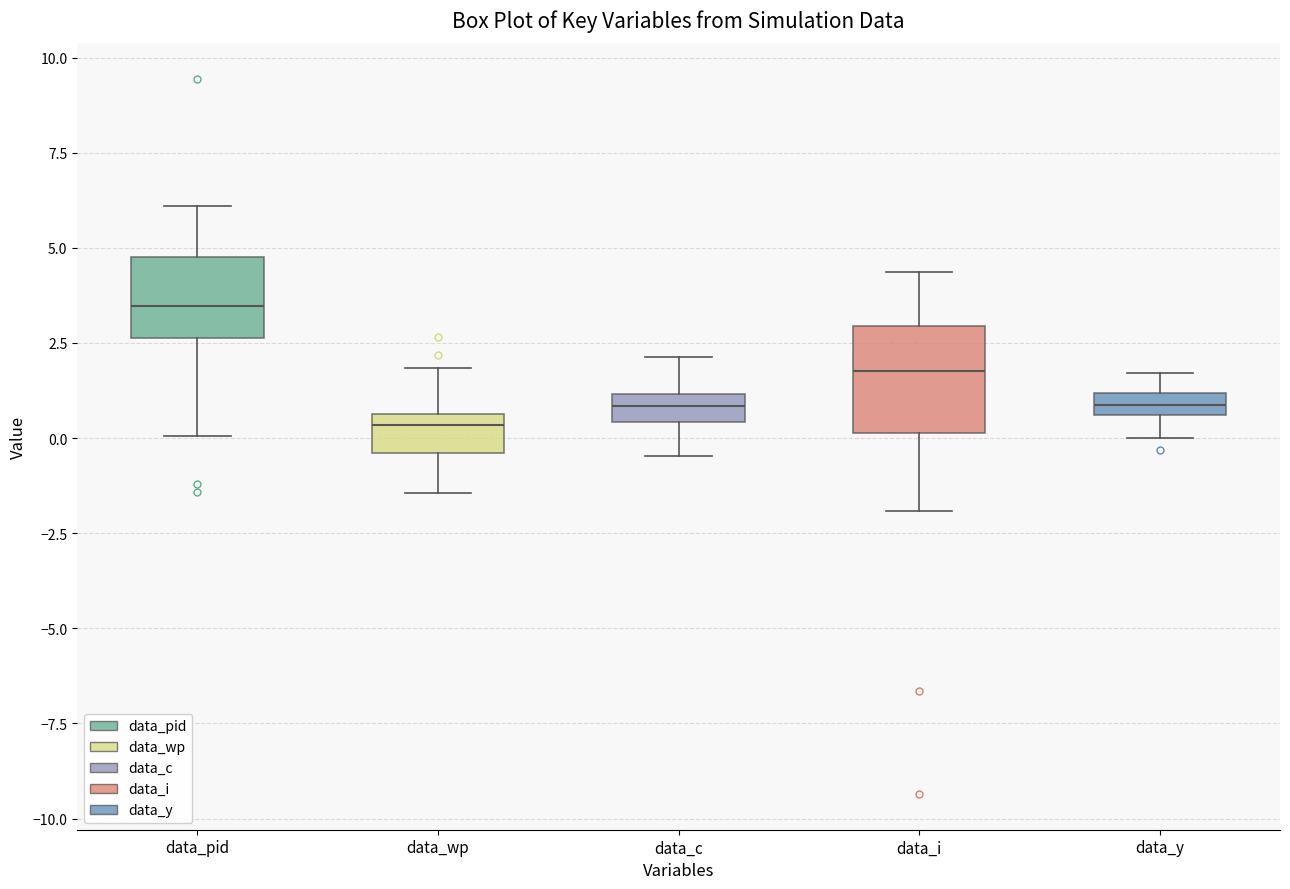

Which box is the tallest, from its lower edge to its upper edge?

data_i